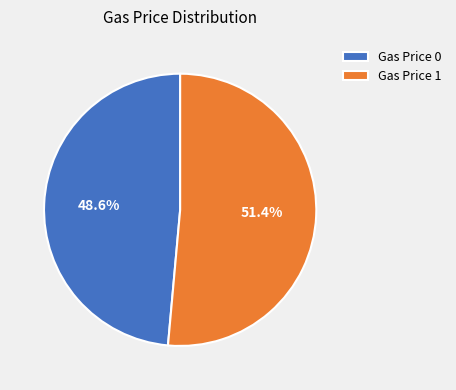

Which category has the biggest portion of the pie?

Gas Price 1